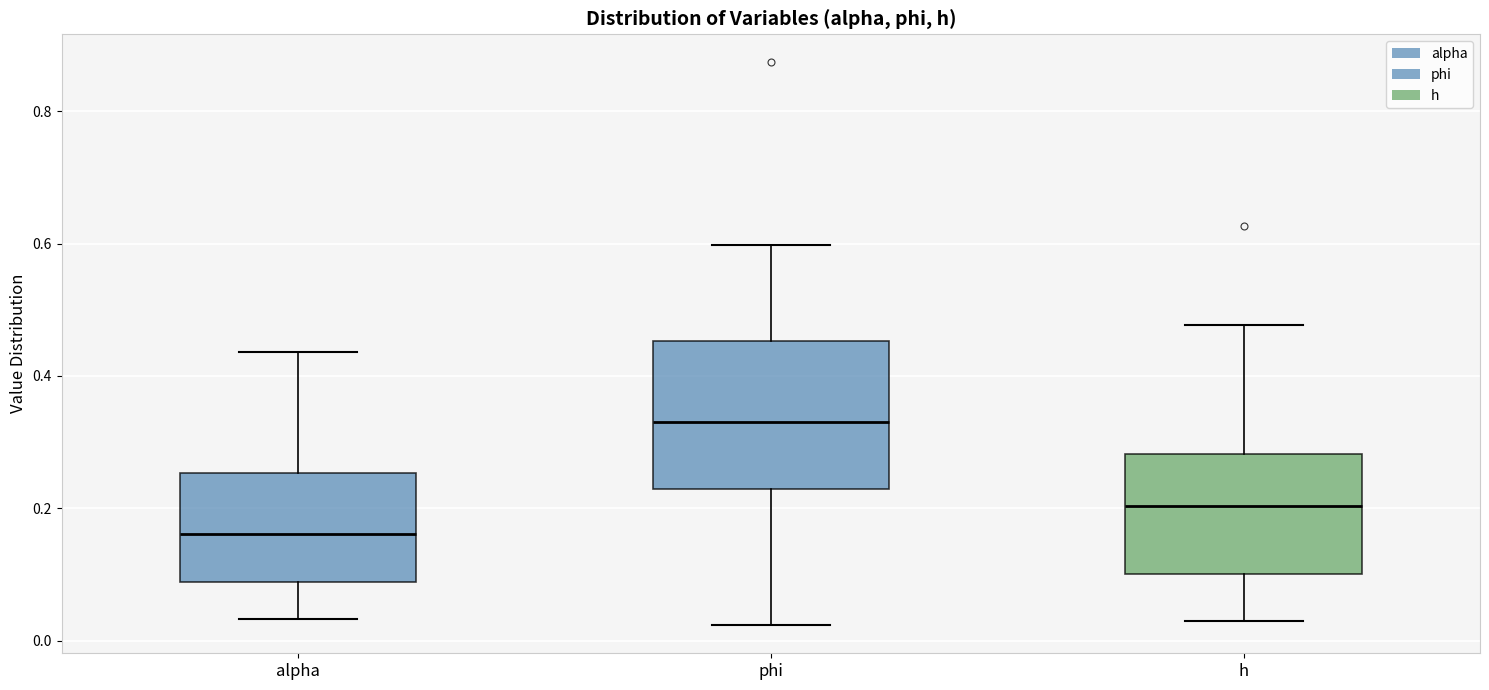

Where does the median line of the box for h sit on the y-axis? The values are not printed on the chart, so give them approximately, as read against the axis.

0.20